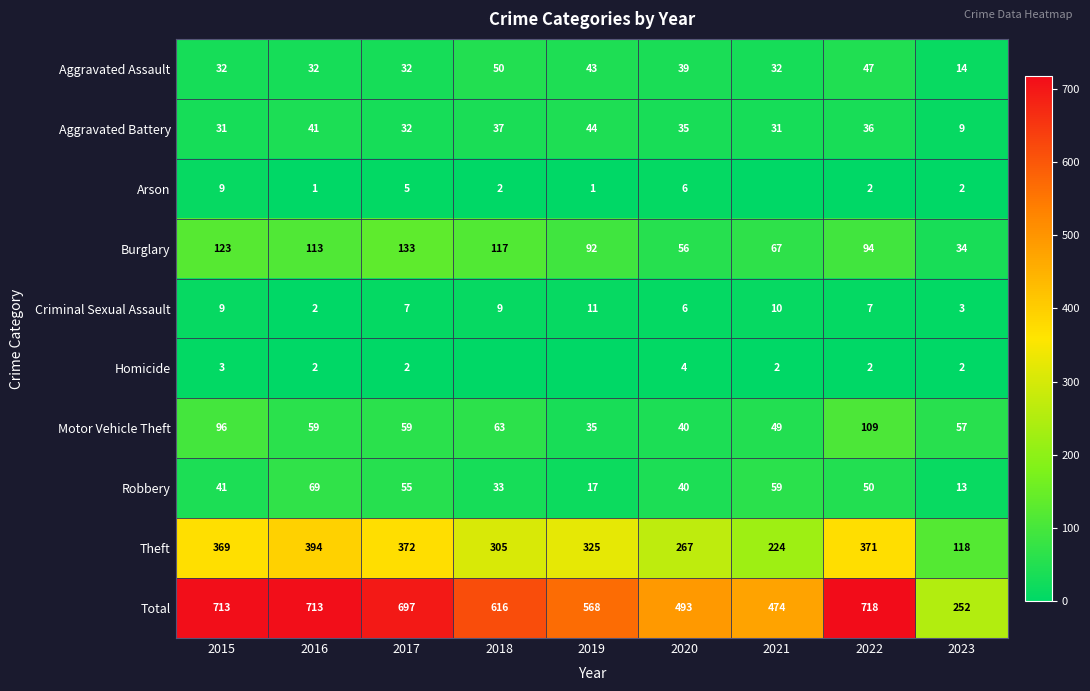

At which label is Robbery closest to 41?

2015